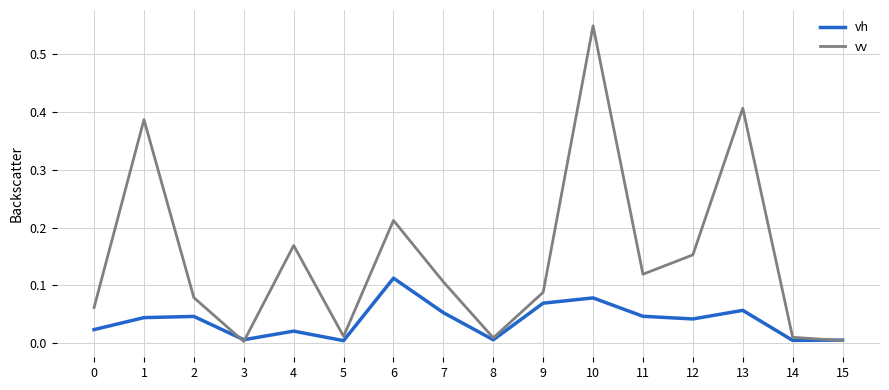

The vv series shows 0.3 at 6. True or false?

False